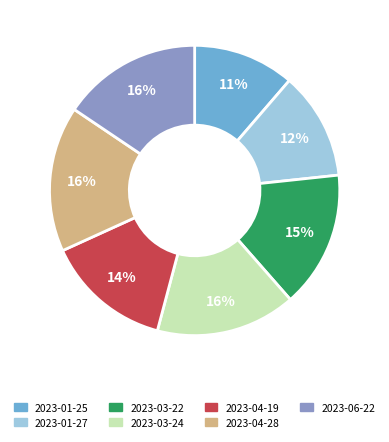

What is the smallest slice in the pie chart?

2023-01-25